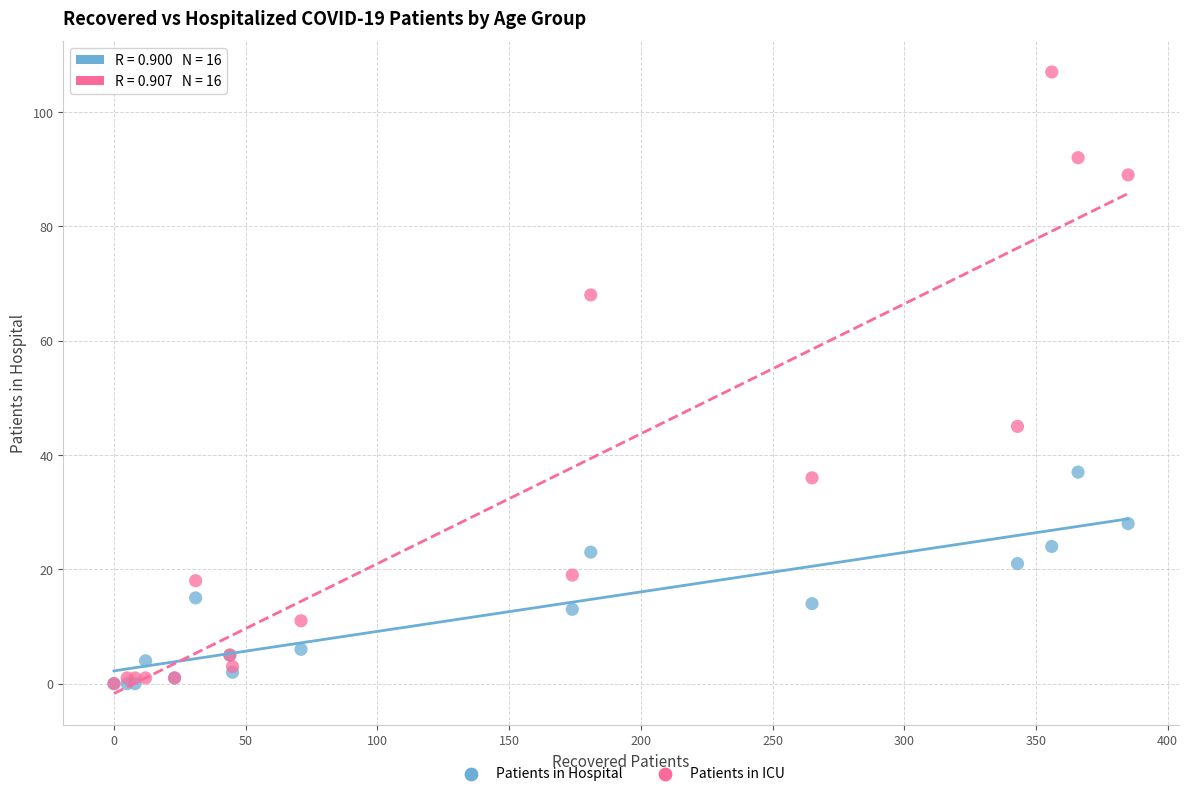

What are all the series names shown in the legend?

Patients in Hospital, Patients in ICU